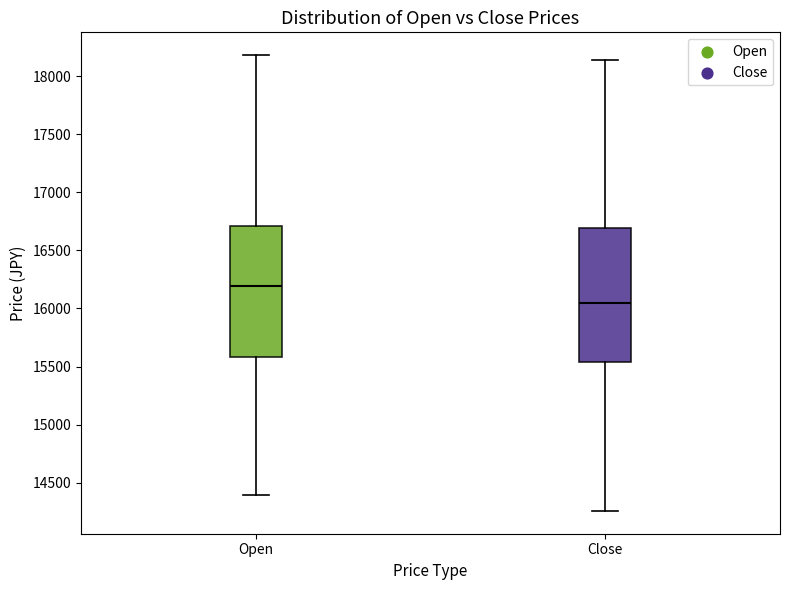

Reading left to right, read every box against the y-axis: the position of its median line, the range the box covers, and the ends of its whiskers. The values are not printed on the chart, so give them approximately, as read against the axis.

Open: median 16200, box 15600 to 16700, whiskers 14400 to 18200
Close: median 16050, box 15550 to 16700, whiskers 14250 to 18150